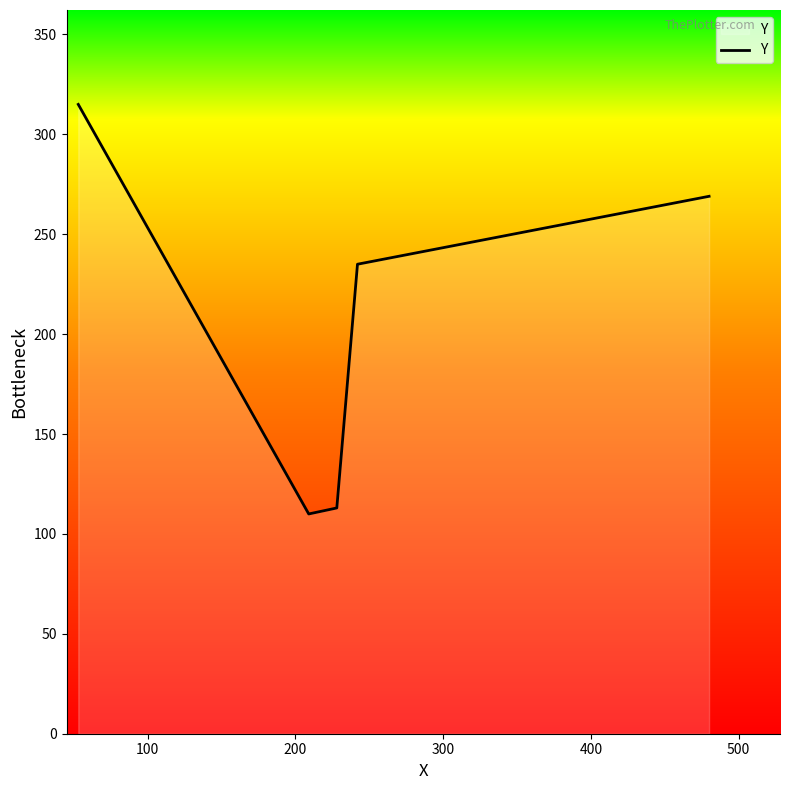

What is the sum of all values?

1042